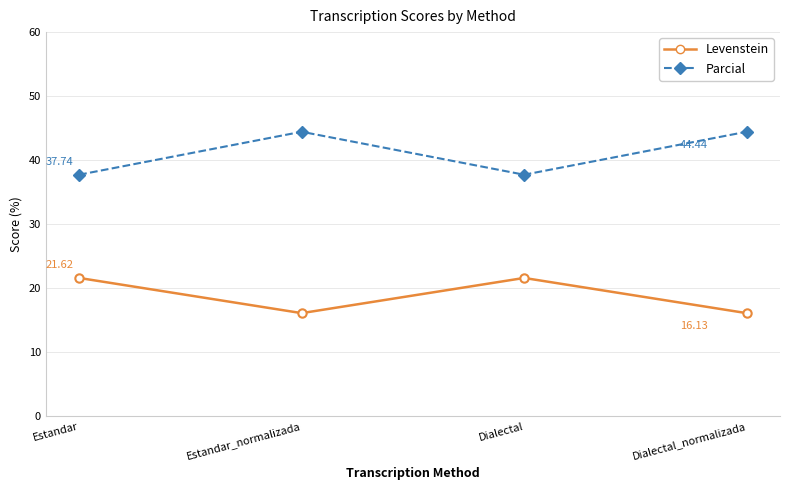

Where is the first local maximum for Levenstein?

Dialectal